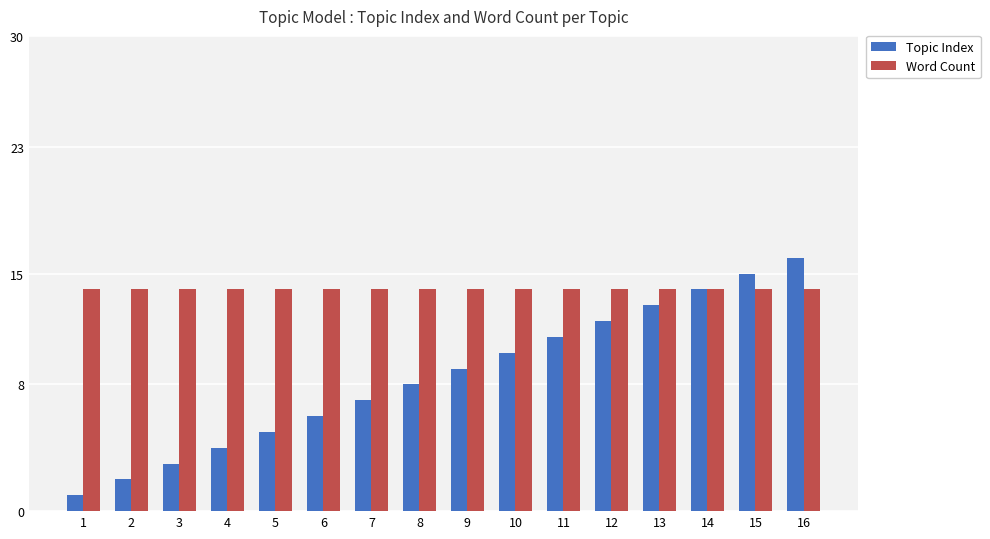

Which category has the highest value in the Topic Index series?

16